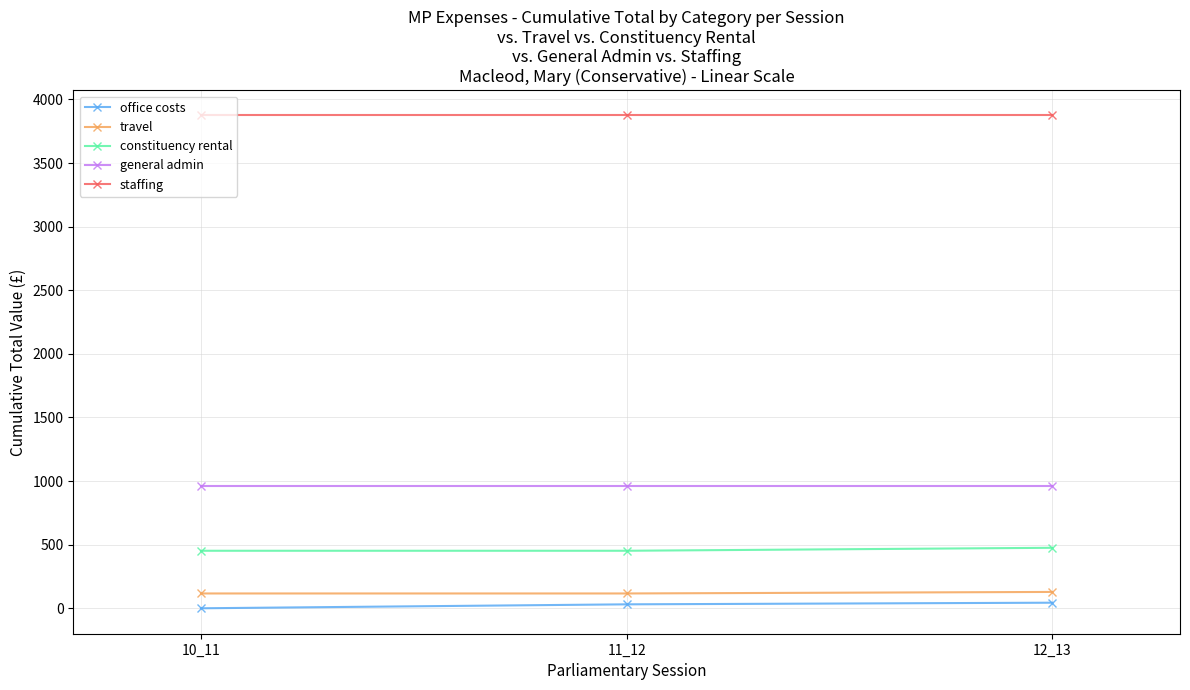

Count the number of categories in the chart.

3